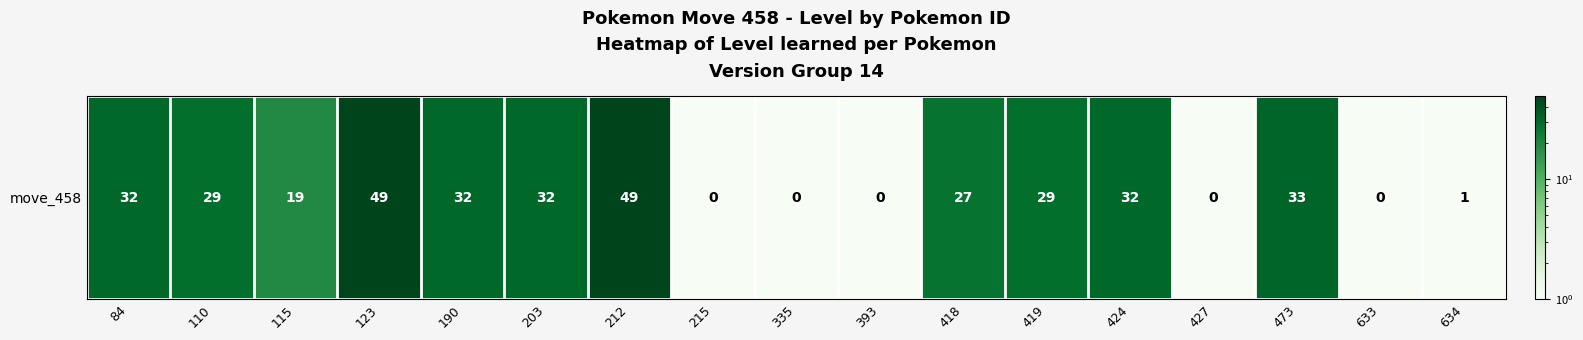

At which label does the data first exceed 29?

84